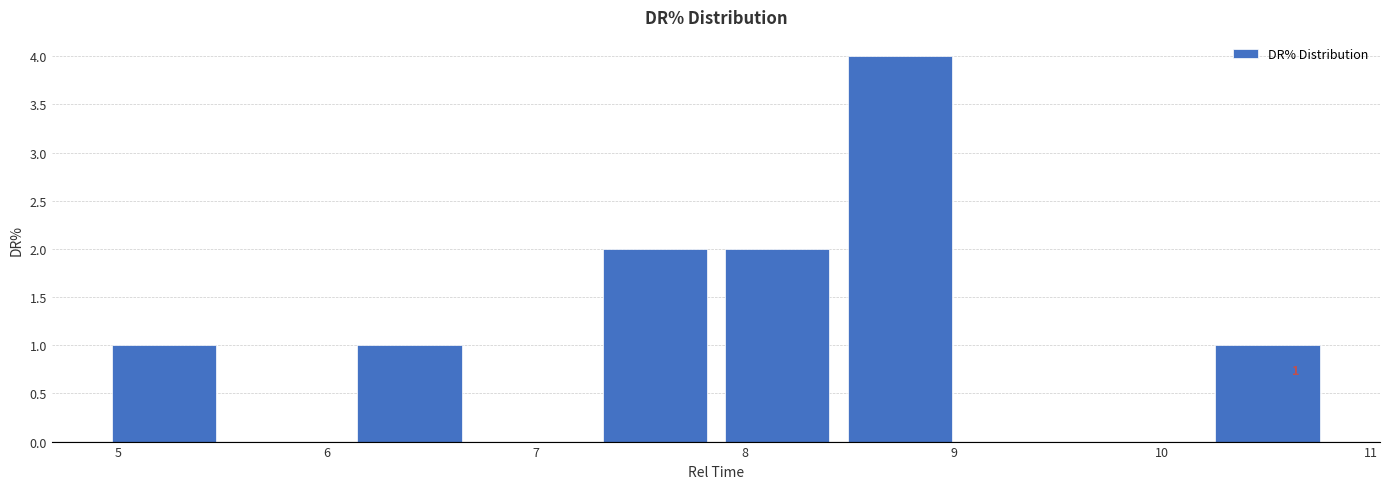

Which range on the x-axis has the tallest bar?

8.4 to 9.0